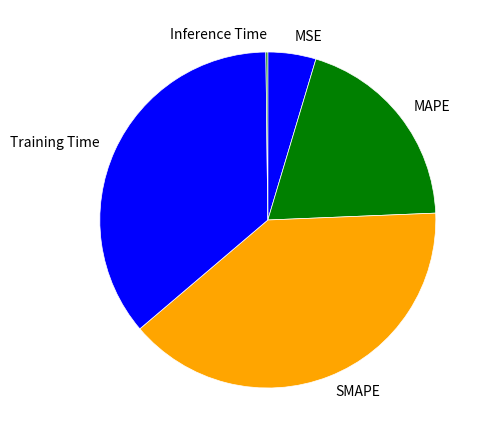

Between MAPE and Training Time, which is larger?

Training Time